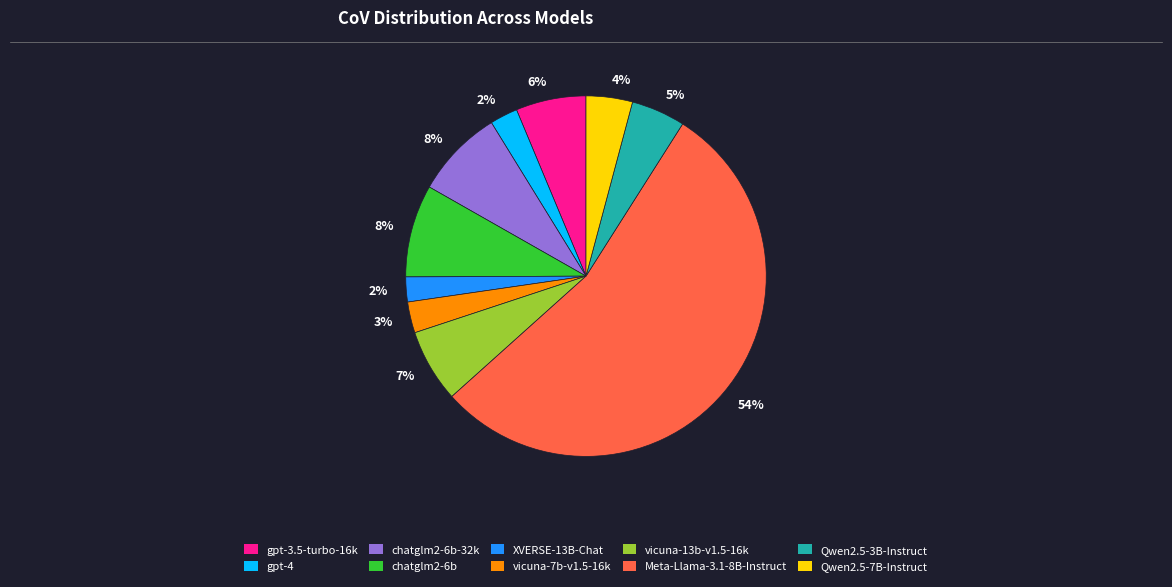

How many segments does this pie chart have?

10